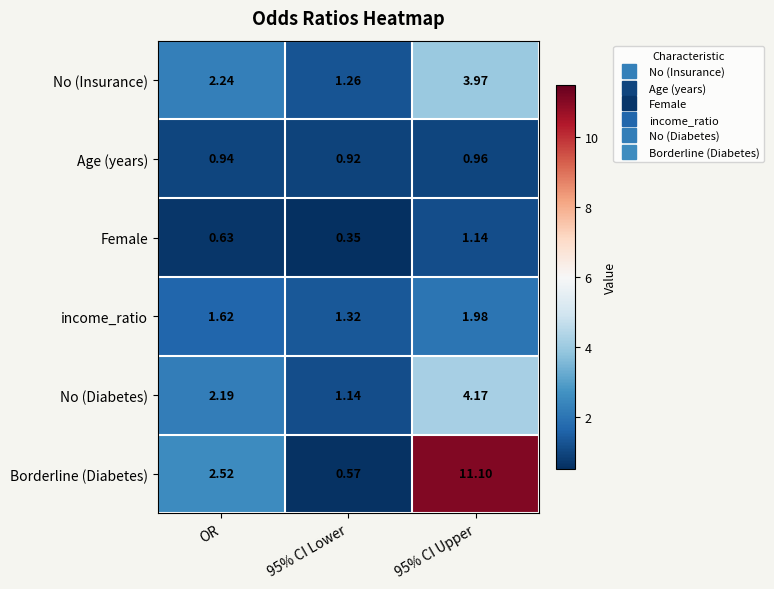

List the series in order of their peak value, lowest first.

Age (years), Female, income_ratio, No (Insurance), No (Diabetes), Borderline (Diabetes)